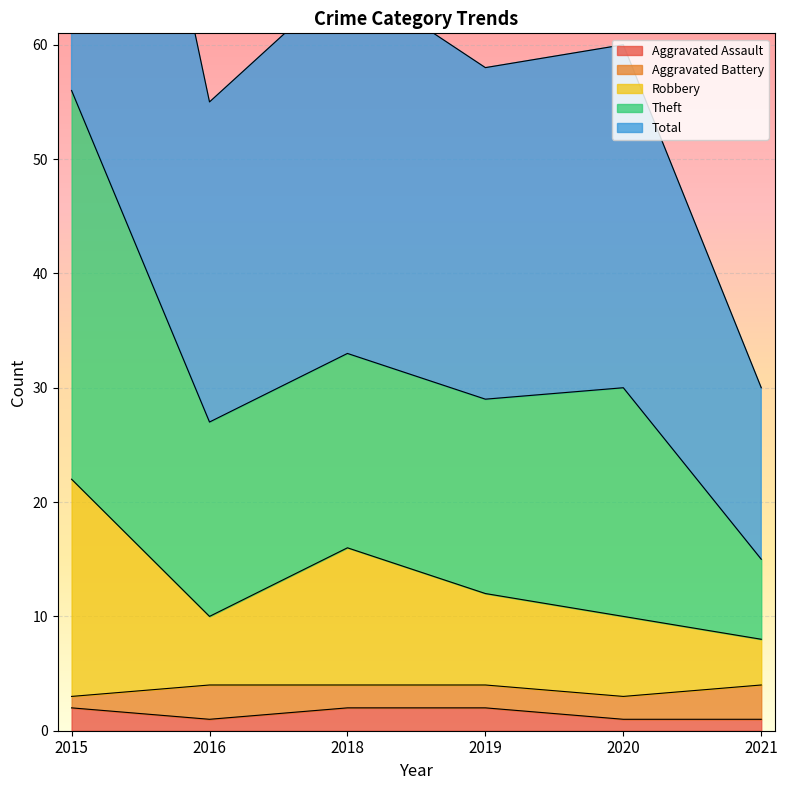

Is it true that Aggravated Assault equals 2 at 2019?

True